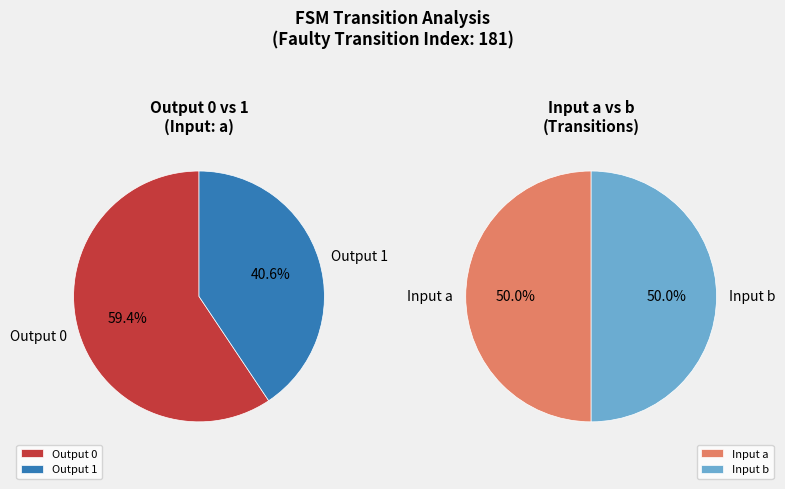

Is the sum of 9,16 and 12,99 greater than half?

No